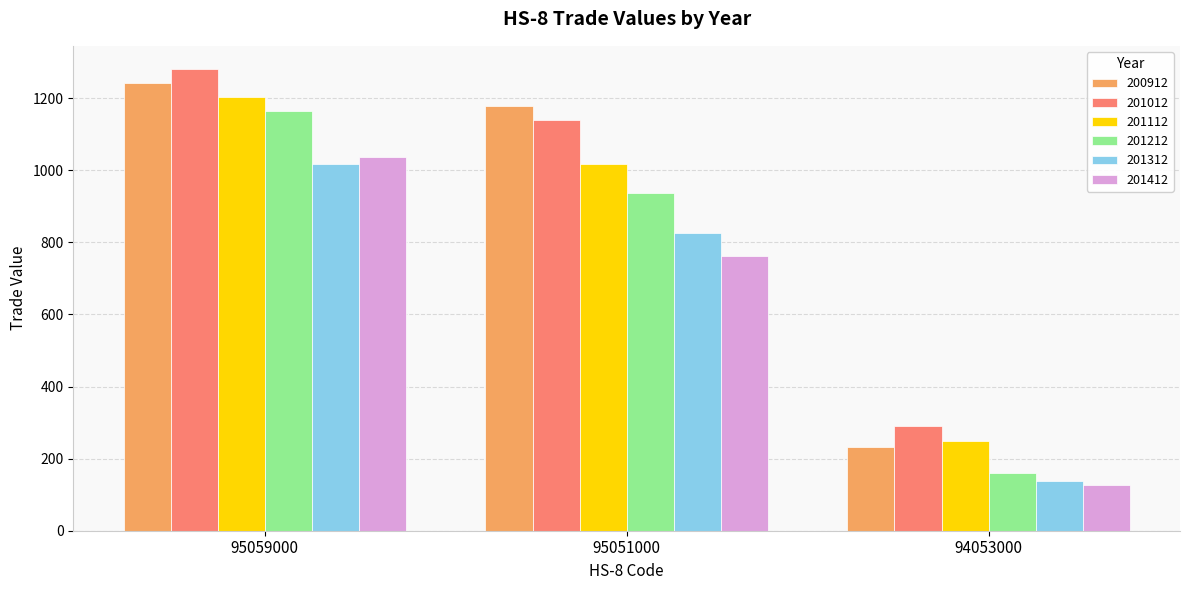

Is the value of 201312 at 95059000 greater than the value of 201212 at 94053000?

Yes